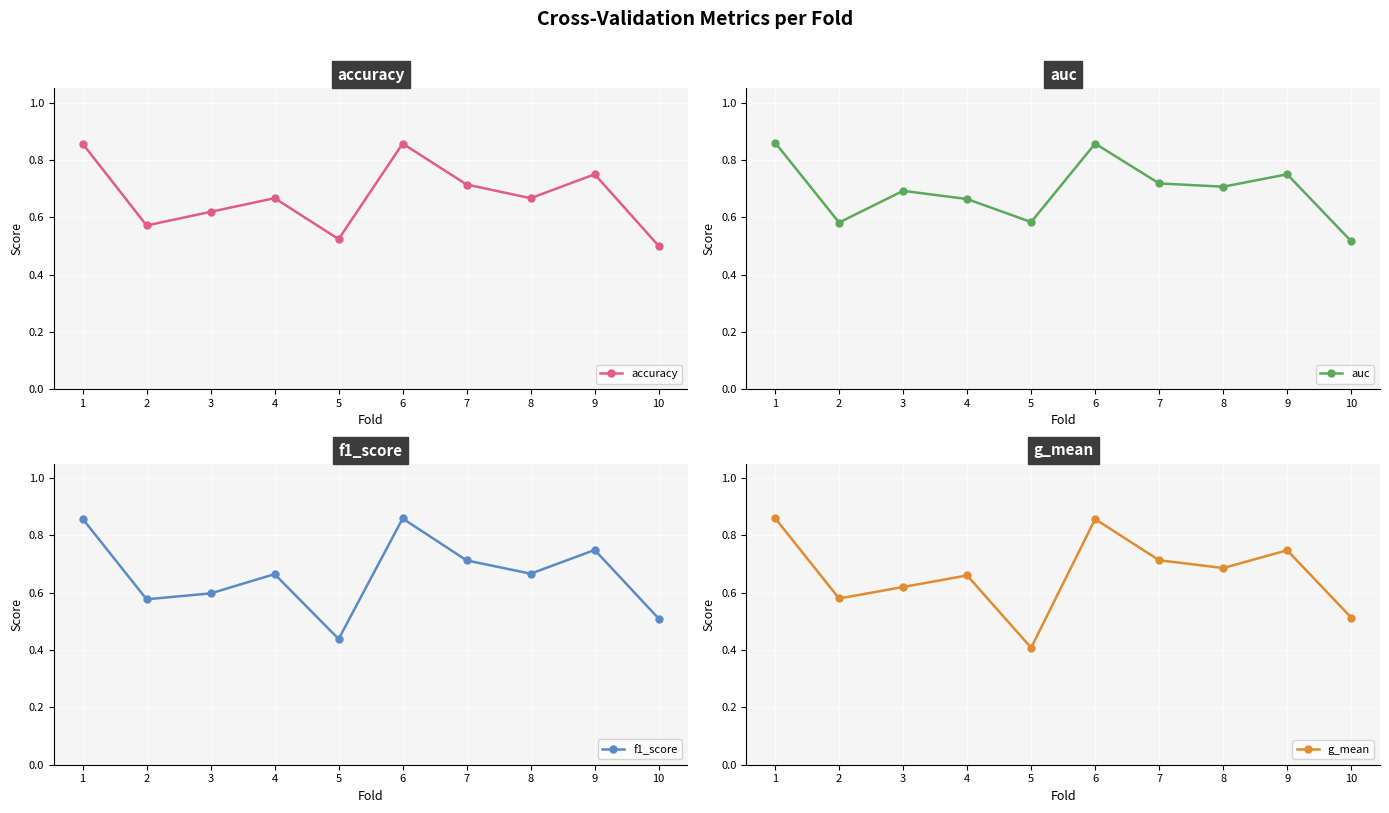

Rank the categories by g_mean value from lowest to highest.

5, 10, 2, 3, 4, 8, 7, 9, 6, 1